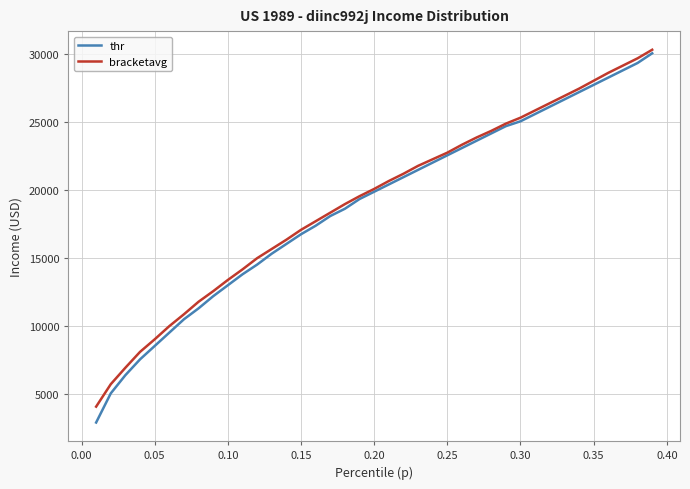

What is the greatest value displayed?

30334.1